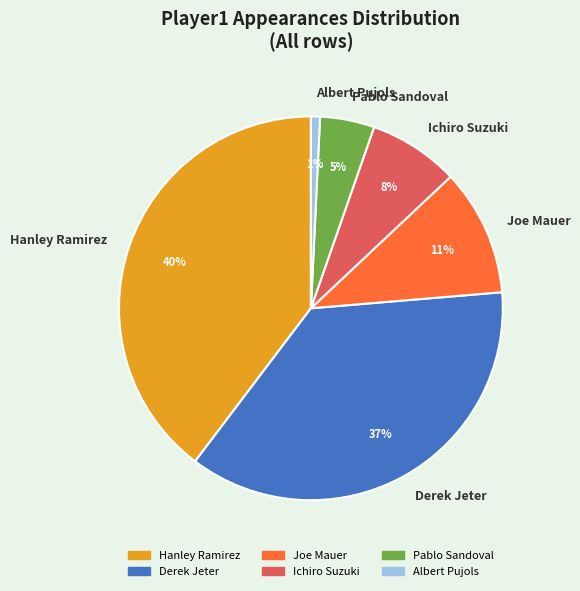

Which category has the biggest portion of the pie?

Hanley Ramirez